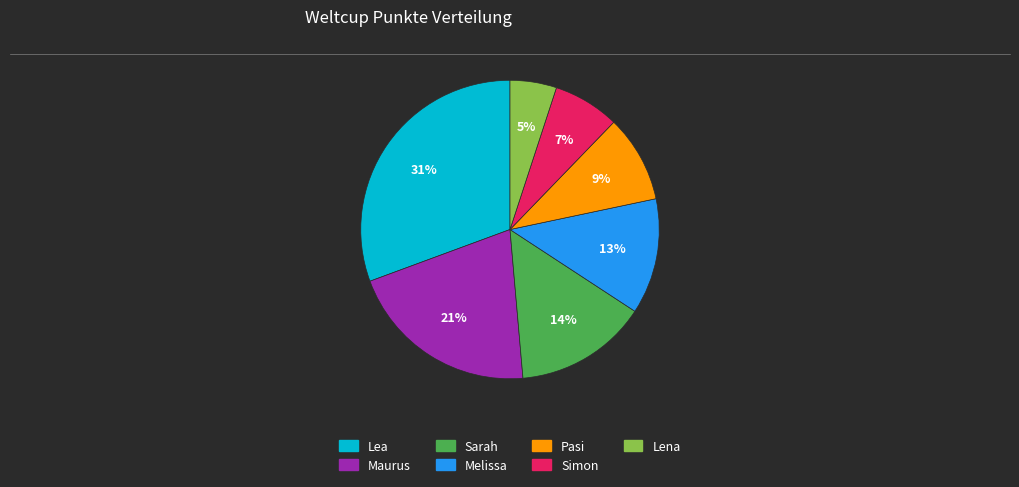

What is the ratio of the value at Sarah to the value at Simon?

2.0